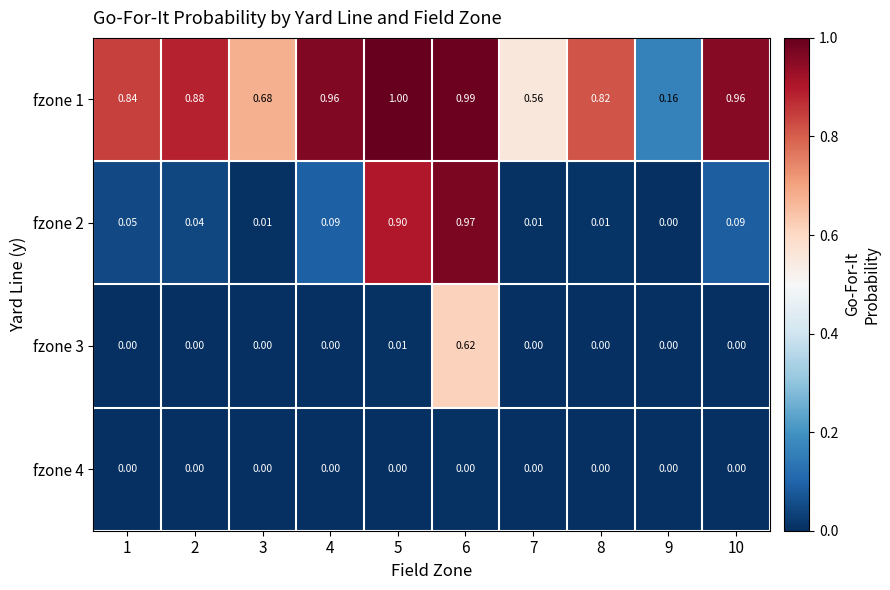

Is the value of fzone 3 at 2 greater than the value of fzone 2 at 4?

No